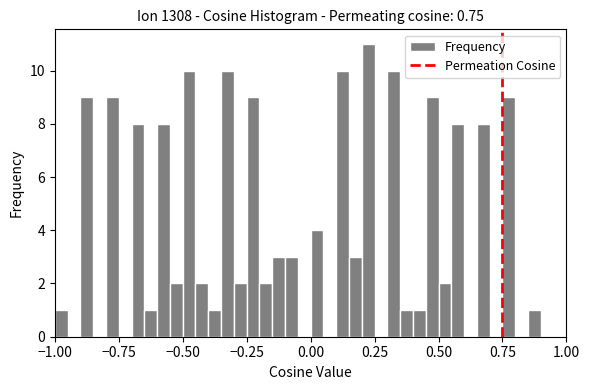

Around what value on the x-axis is the tallest bar? Give the approximate position of its centre, as read against the axis.

0.25